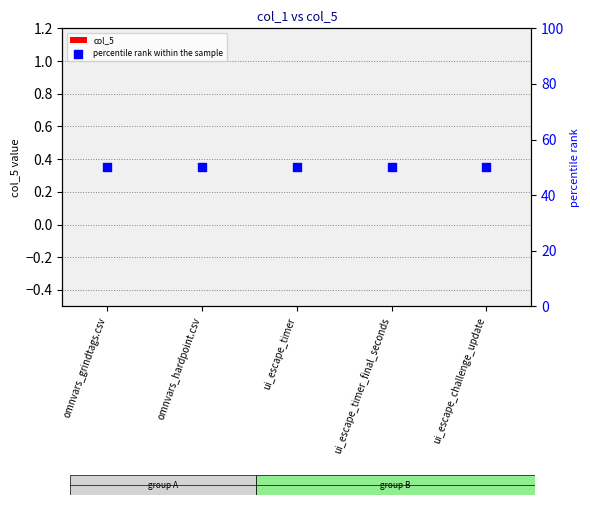

Which series has the largest Y range (max minus min)?

col_5